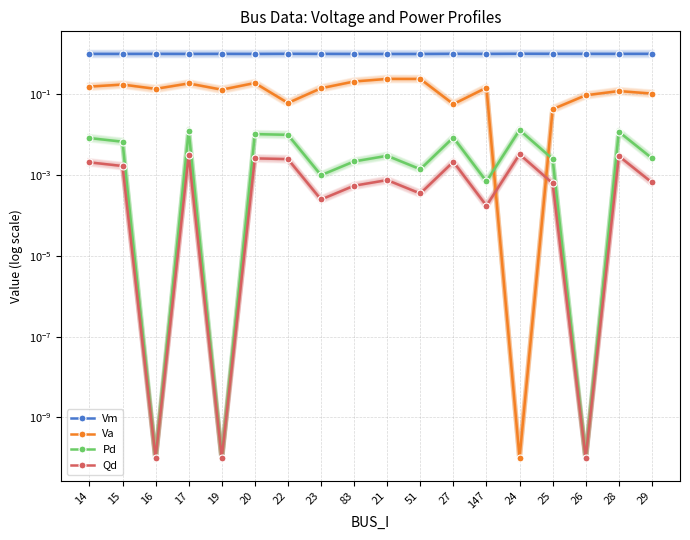

True or false: Pd and Va cross at least once.

True